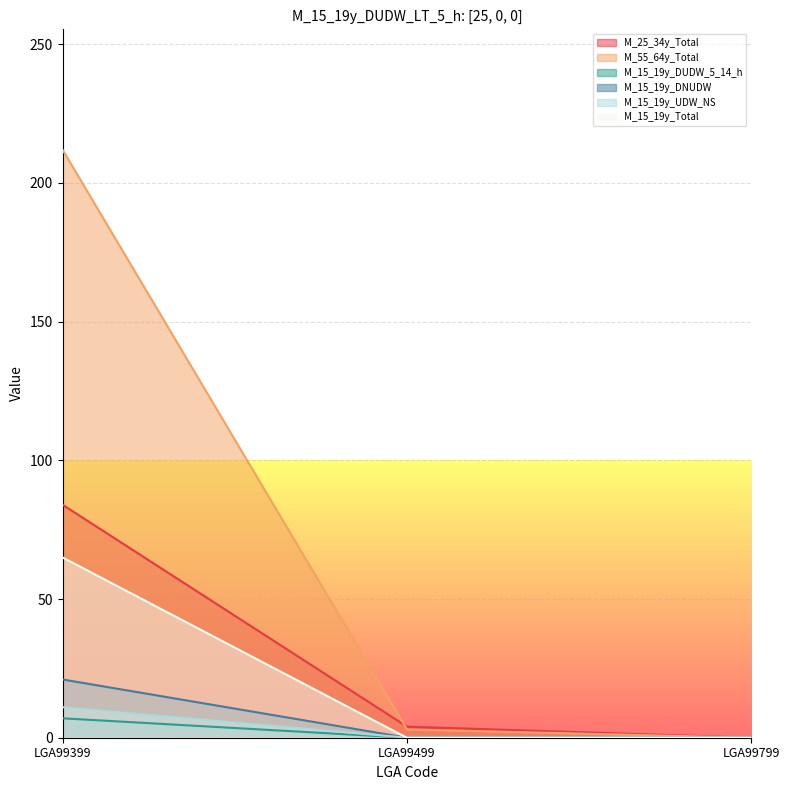

What is the difference between the maximum and minimum values in the M_15_19y_UDW_NS series?

11